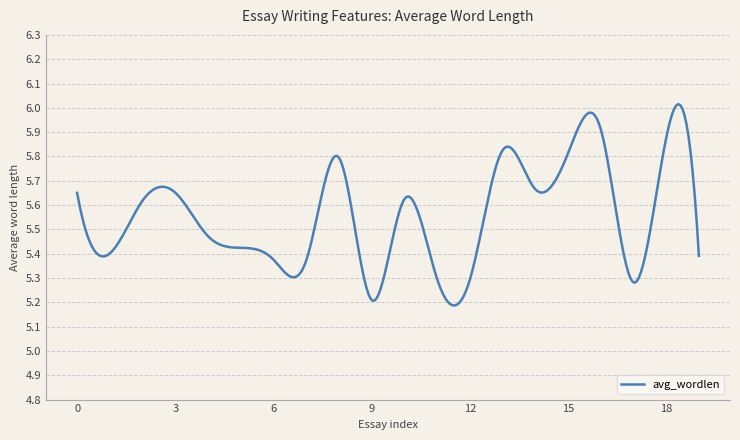

What is the difference between the maximum and minimum values?

0.8